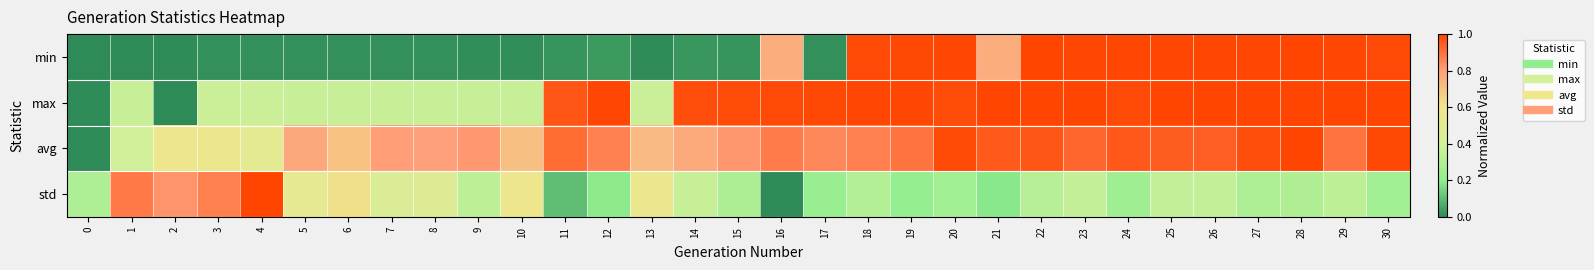

Reading right to left, transcribe all the data shown in this chart.

min: 30=1.0	29=1.0	28=1.0	27=1.0	26=1.0	25=1.0	24=1.0	23=1.0	22=1.0	21=0.8	20=1.0	19=1.0	18=1.0	17=0.0	16=0.8	15=0.0	14=0.0	13=0.0	12=0.0	11=0.0	10=0.0	9=0.0	8=0.0	7=0.0	6=0.0	5=0.0	4=0.0	3=0.0	2=0.0	1=0.0	0=0.0
max: 30=1.0	29=1.0	28=1.0	27=1.0	26=1.0	25=1.0	24=1.0	23=1.0	22=1.0	21=1.0	20=1.0	19=1.0	18=1.0	17=1.0	16=1.0	15=1.0	14=1.0	13=0.4	12=1.0	11=1.0	10=0.4	9=0.4	8=0.4	7=0.4	6=0.4	5=0.4	4=0.4	3=0.4	2=0.0	1=0.4	0=0.0
avg: 30=1.0	29=0.9	28=1.0	27=1.0	26=0.9	25=0.9	24=1.0	23=0.9	22=1.0	21=1.0	20=1.0	19=0.9	18=0.9	17=0.8	16=0.9	15=0.8	14=0.8	13=0.7	12=0.9	11=0.9	10=0.7	9=0.8	8=0.8	7=0.8	6=0.7	5=0.8	4=0.5	3=0.6	2=0.6	1=0.4	0=0.0
std: 30=0.3	29=0.3	28=0.3	27=0.3	26=0.4	25=0.3	24=0.2	23=0.4	22=0.3	21=0.2	20=0.3	19=0.2	18=0.3	17=0.2	16=0.0	15=0.3	14=0.4	13=0.6	12=0.2	11=0.1	10=0.6	9=0.3	8=0.5	7=0.4	6=0.6	5=0.5	4=1.0	3=0.9	2=0.8	1=0.9	0=0.3